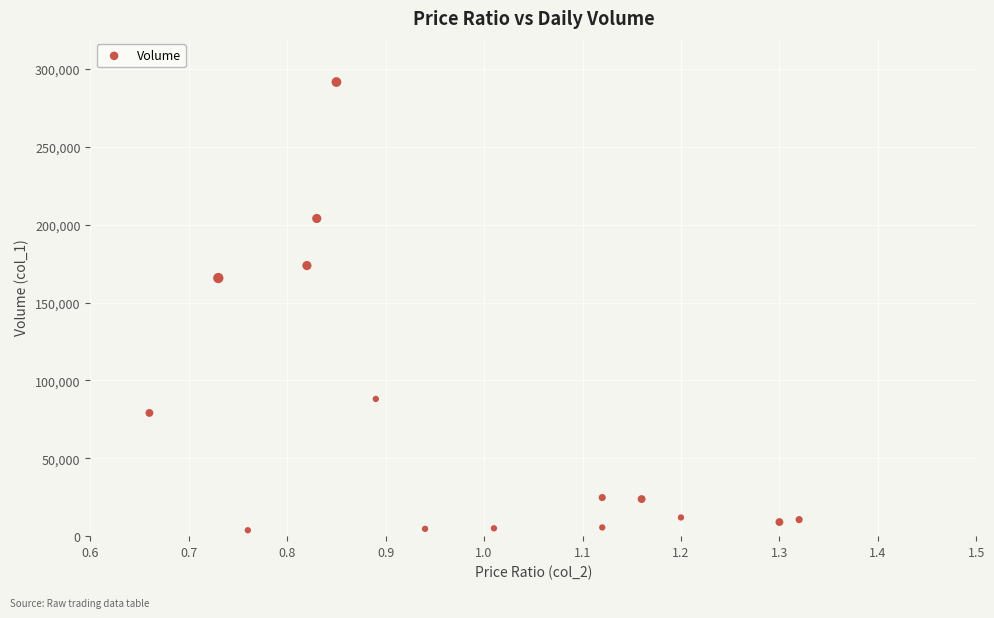

What Y value in the scatter plot is closest to 147725?

165770